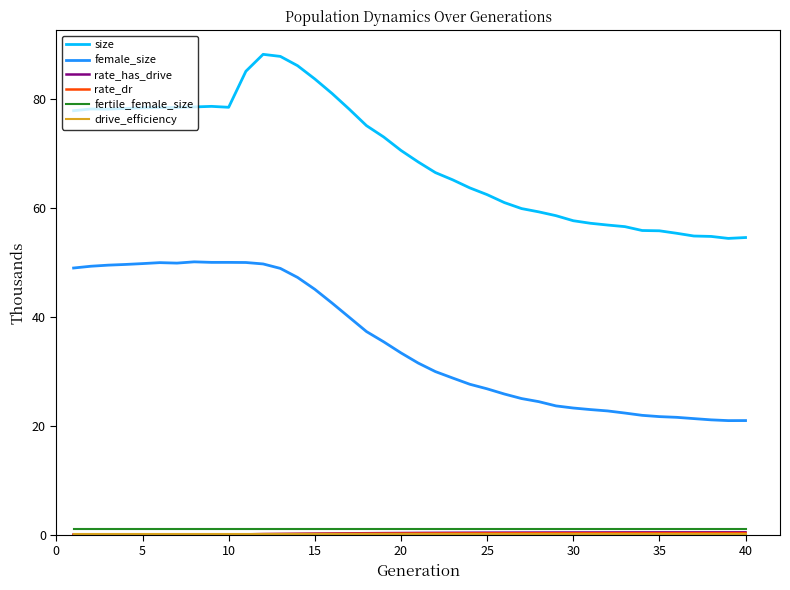

Which series has the largest total across all categories?

size